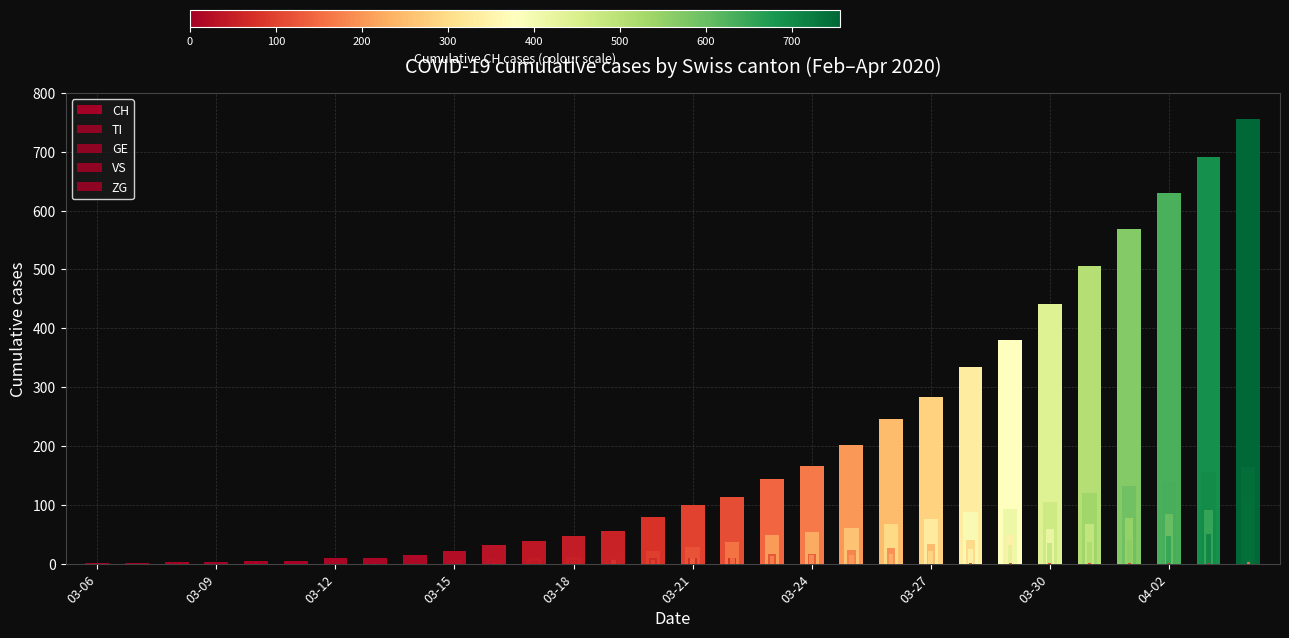

At which category does the chart reach its minimum across all series?

03-06